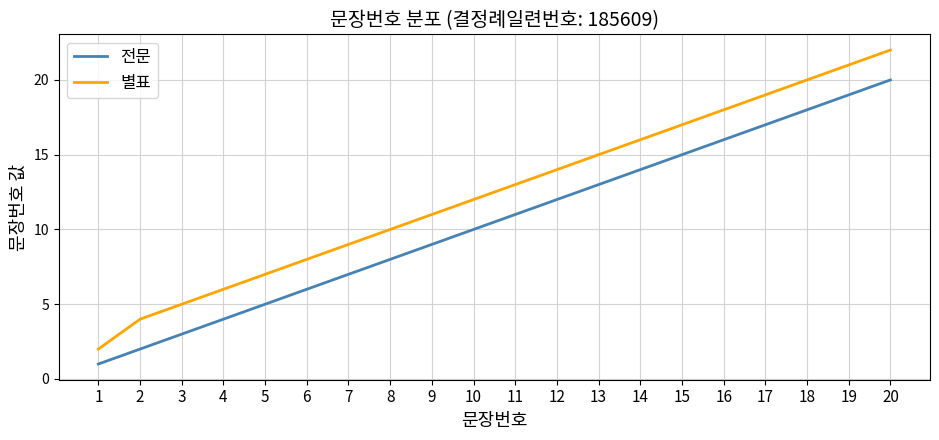

List the series in order of their overall mean, highest first.

별표, 전문